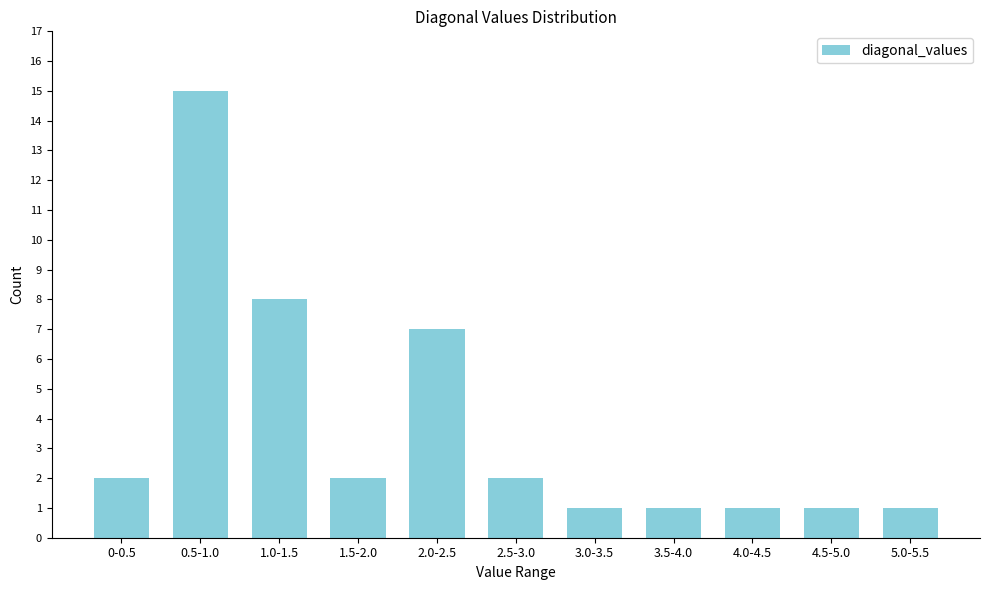

Reading left to right, what are all the values shown in this chart?

0-0.5=2	0.5-1.0=15	1.0-1.5=8	1.5-2.0=2	2.0-2.5=7	2.5-3.0=2	3.0-3.5=1	3.5-4.0=1	4.0-4.5=1	4.5-5.0=1	5.0-5.5=1